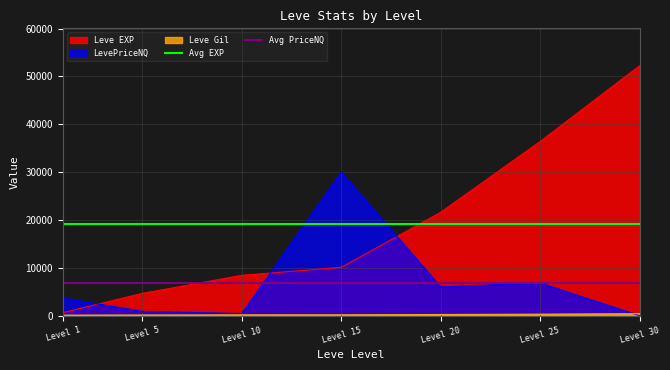

The value of Leve EXP at Level 5 is 4660. True or false?

True